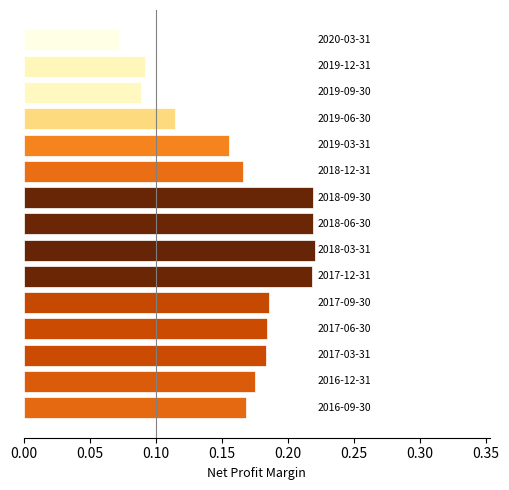

Are the bars grouped side by side (vs. stacked)?

No